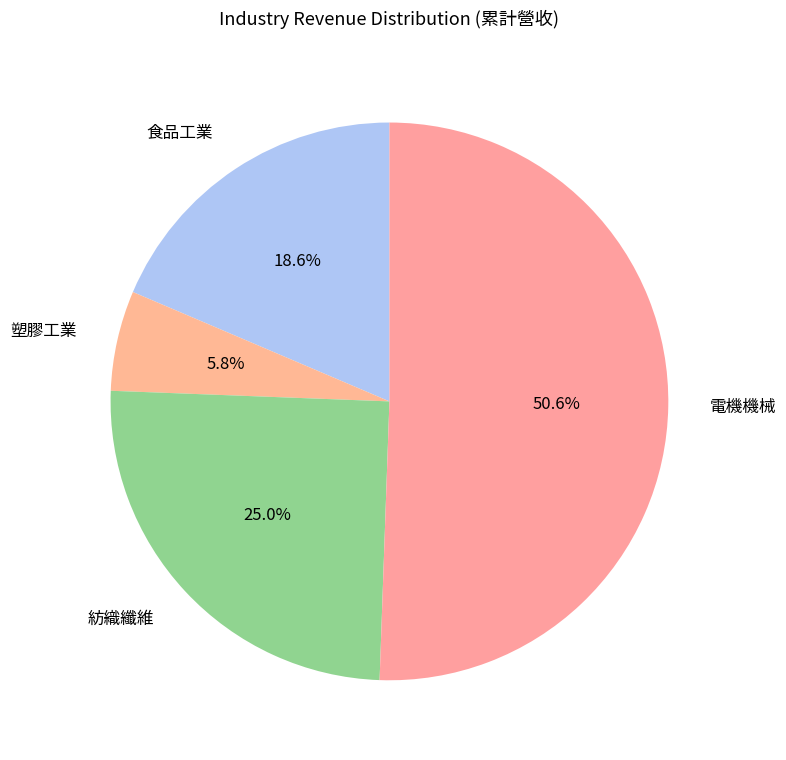

Which has a higher value, 紡織纖維 or 食品工業?

紡織纖維